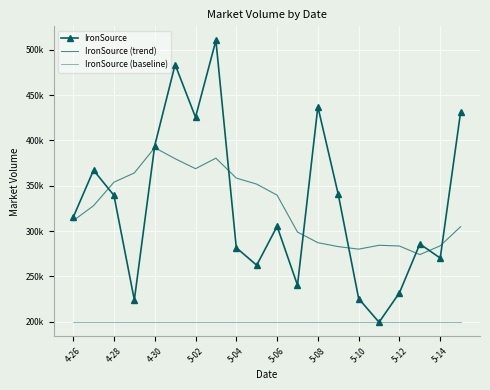

Reading left to right, what are all the values shown in this chart?

IronSource: 315111.0	367159.0	339387.0	224036.0	394185.0	483673.0	425562.0	510285.0	281650.0	262358.0	305272.0	240380.0	437124.0	340395.0	225526.0	199463.0	231944.0	285803.0	270231.0	431411.0
IronSource (trend): 311423.2	327975.6	353925.2	364159.0	392041.0	379825.4	368821.3	380426.4	358454.3	351804.4	339637.7	298957.9	287216.9	282872.0	280090.7	284355.1	283539.0	274063.0	283770.4	304847.2
IronSource (baseline): 199463.0	199463.0	199463.0	199463.0	199463.0	199463.0	199463.0	199463.0	199463.0	199463.0	199463.0	199463.0	199463.0	199463.0	199463.0	199463.0	199463.0	199463.0	199463.0	199463.0